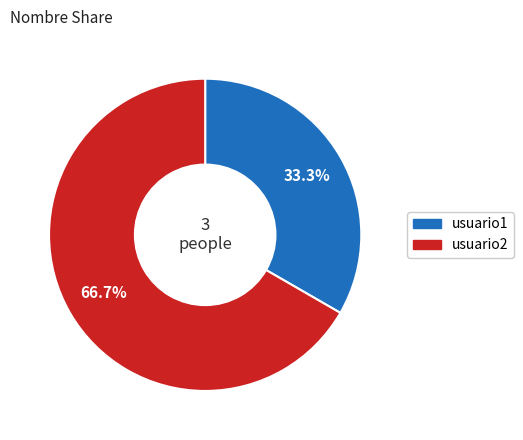

What percentage is the usuario2 slice, to the nearest percent?

67%